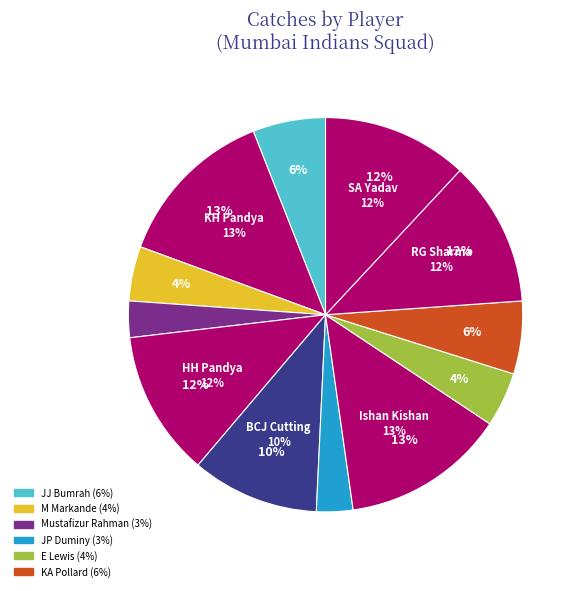

True or false: BCJ Cutting accounts for 24% of the total.

False